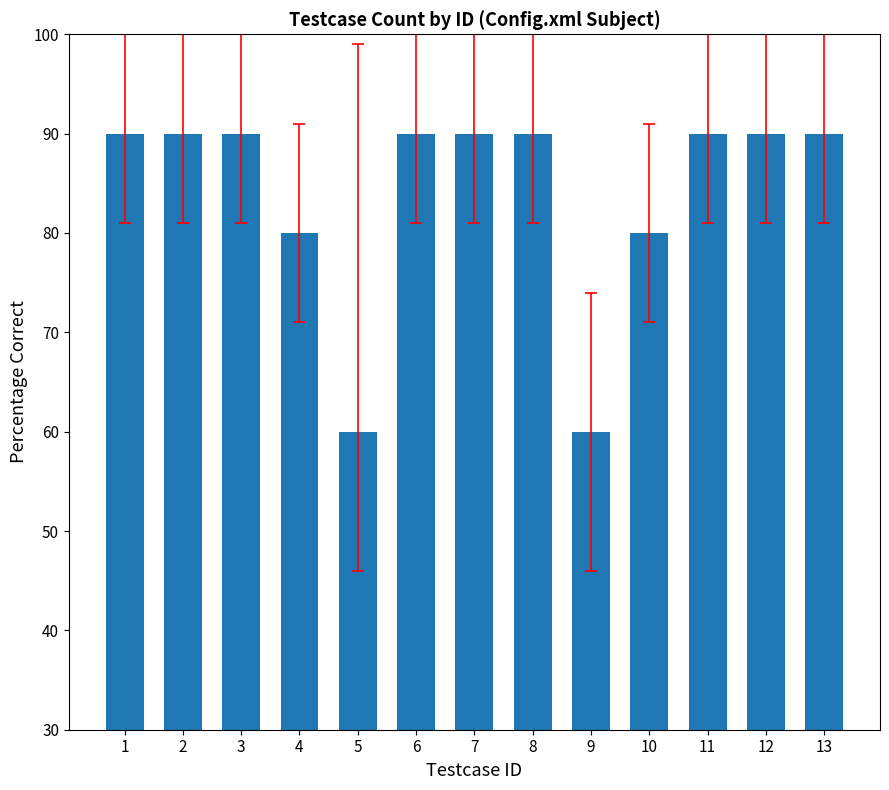

Approximately how many times larger is the value at 8 compared to 10?

1.1